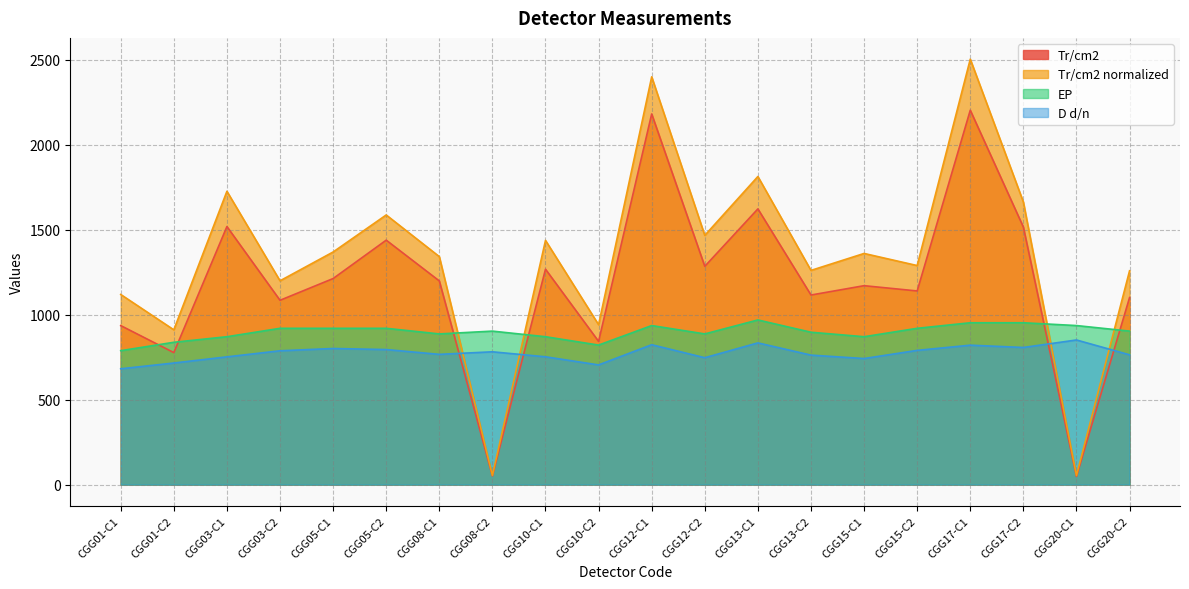

What is the value of the Tr/cm2 point at the 4th from the left?

1085.0